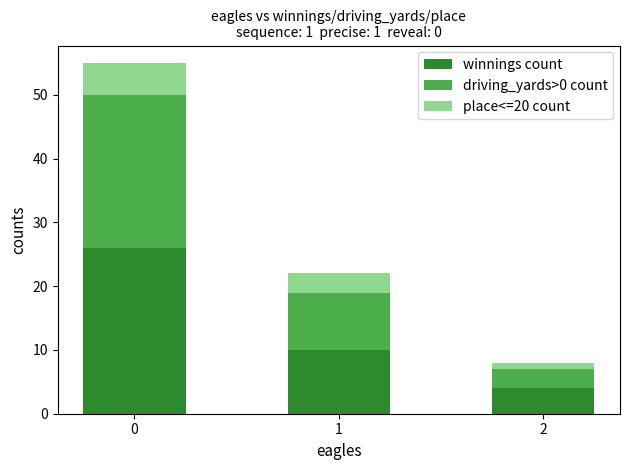

What is the highest value of the winnings count series?

26